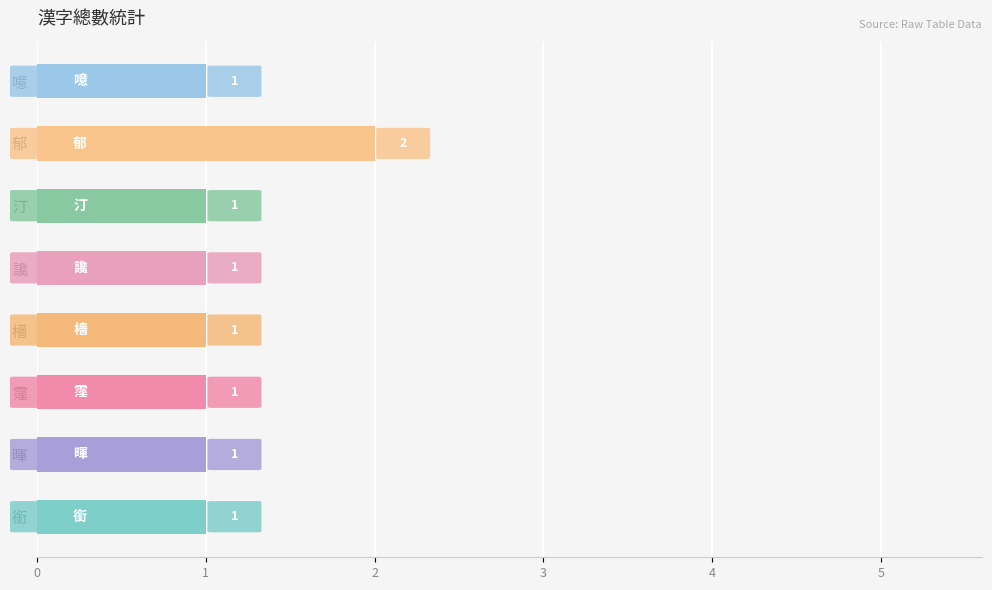

Which category has the highest value across all series?

郁